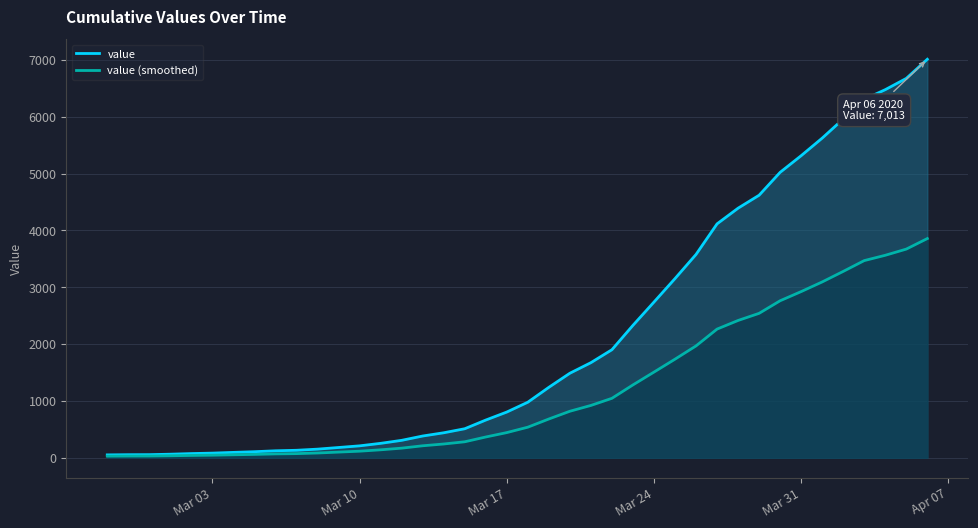

True or false: value (smoothed) and value intersect in this chart.

False